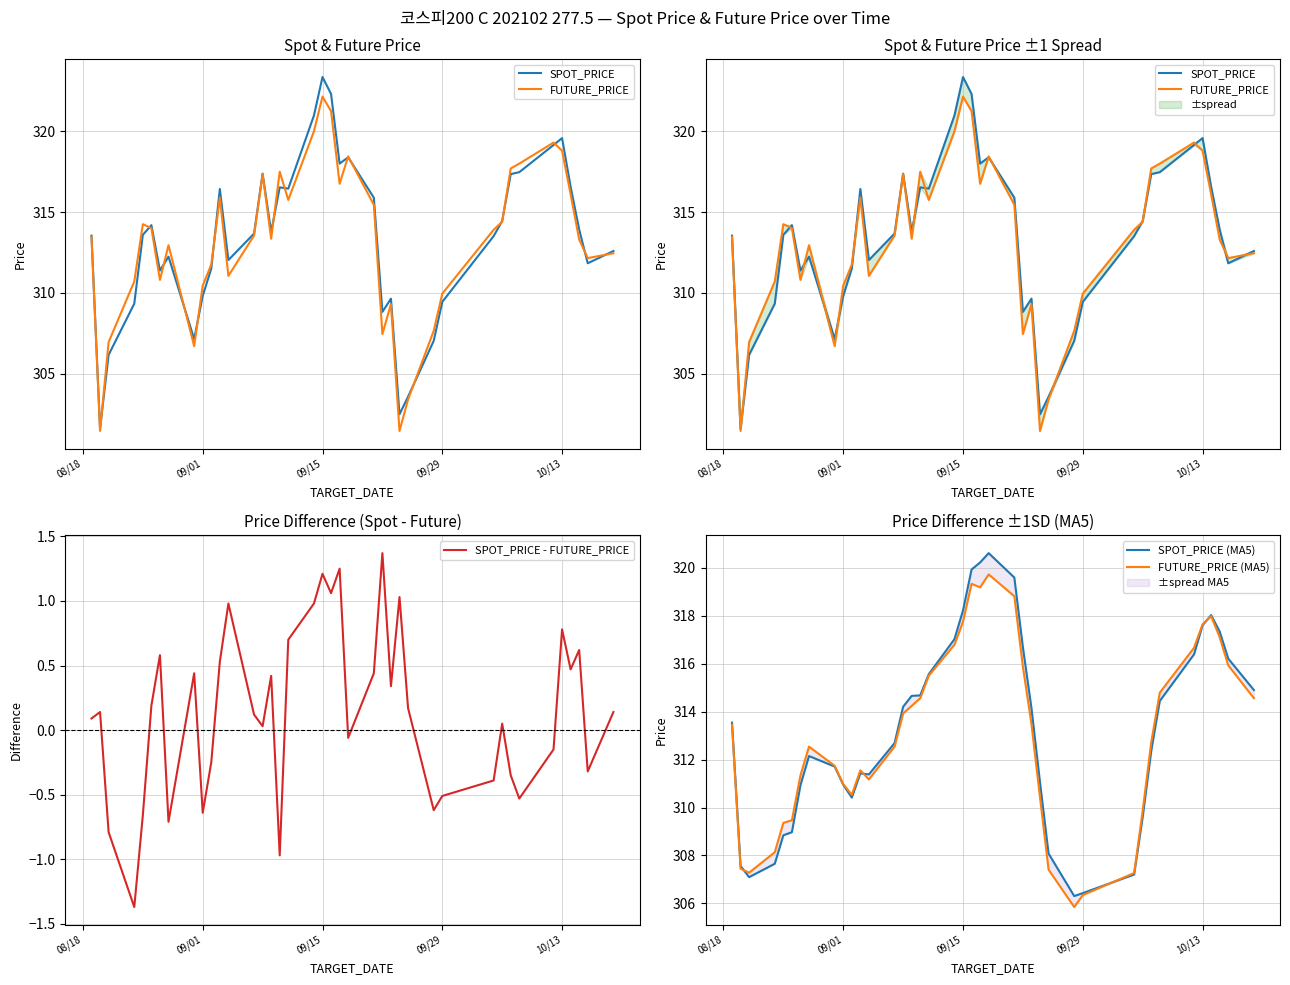

What is the highest value of the SPOT_PRICE - FUTURE_PRICE series?

1.4